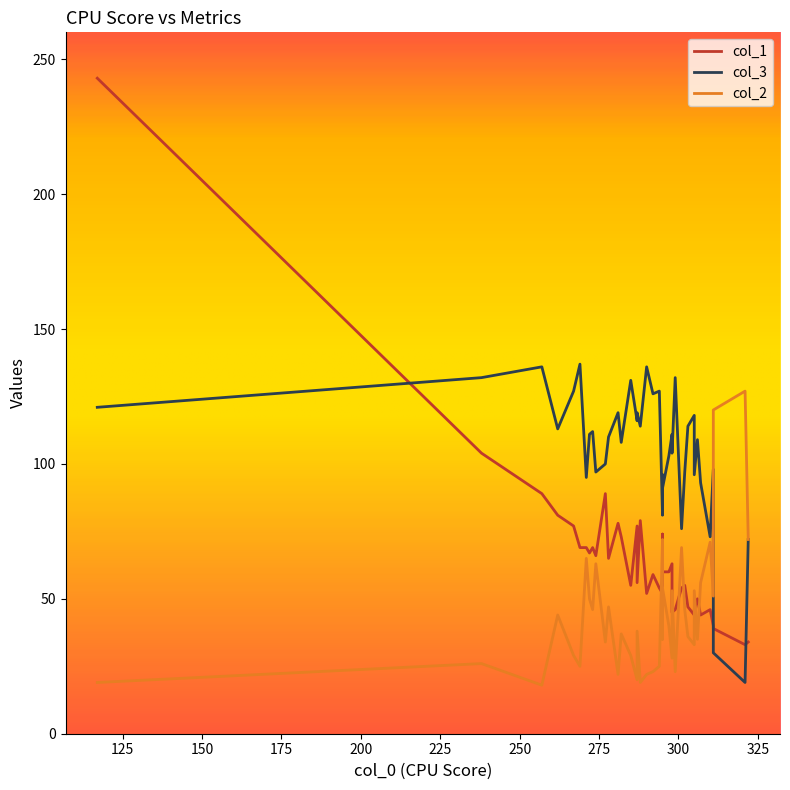

The value of col_1 at 25 is 63. True or false?

True